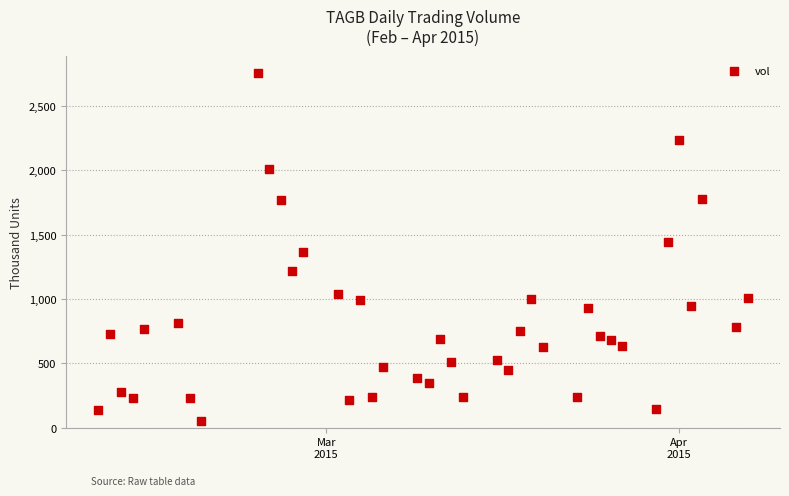

What is the range of X values (max minus min)?

57.0